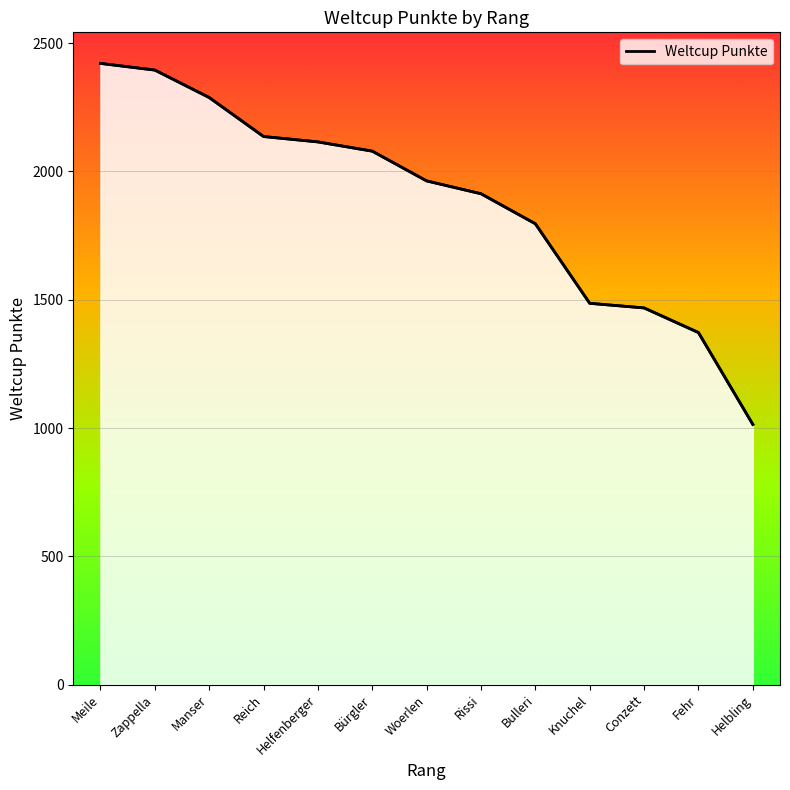

The value at Meile is 2421. True or false?

True